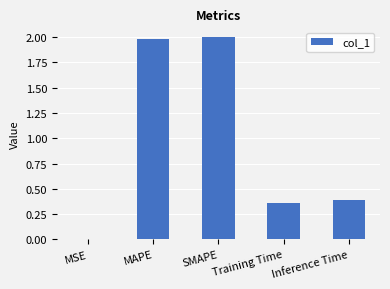

What is the change in value from MSE to MAPE?

+2.0